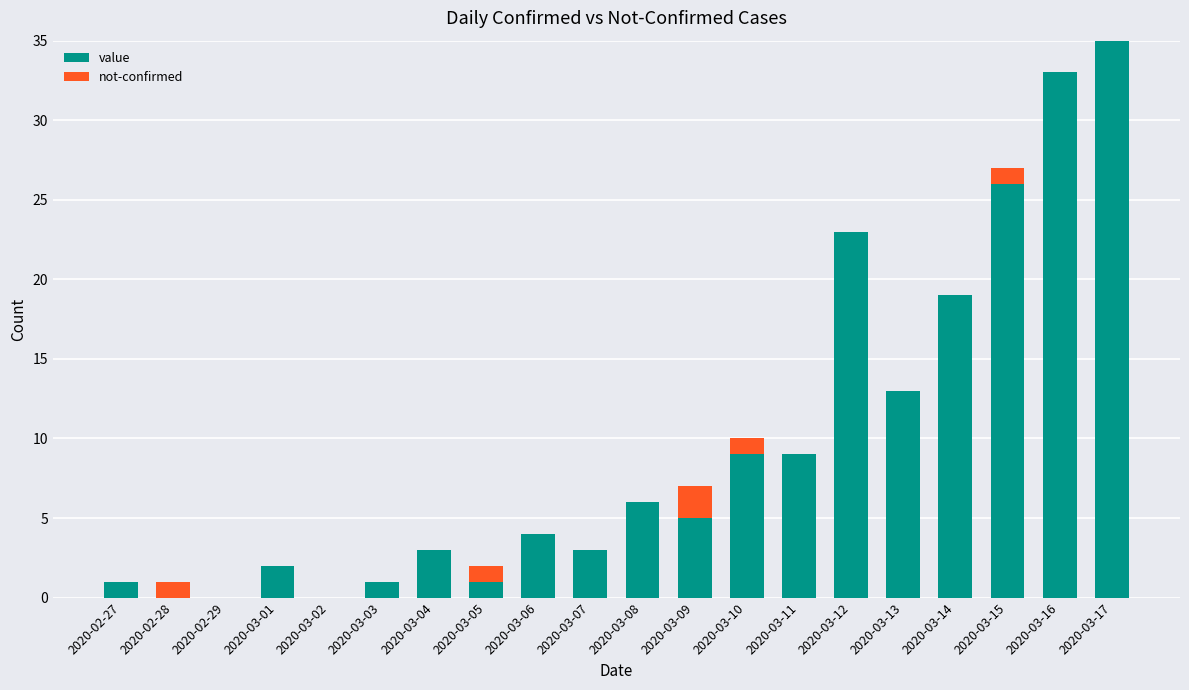

What is the sum of the value values at 2020-03-15 and 2020-02-29?

26